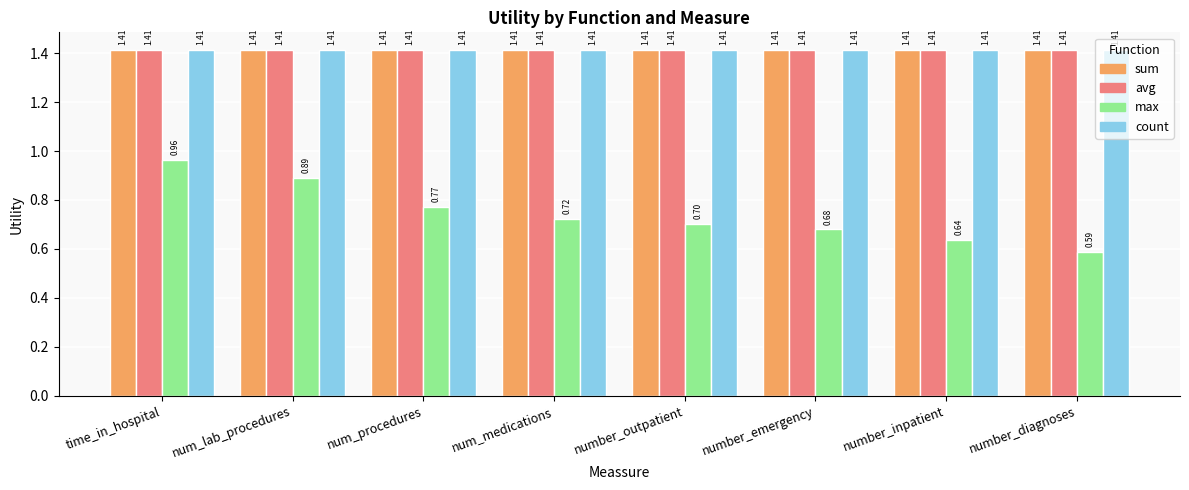

What is the difference between the max values at time_in_hospital and number_diagnoses?

0.4